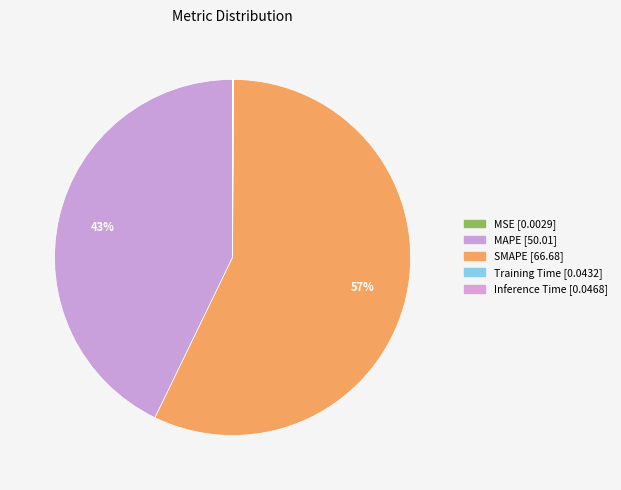

To the nearest percent, what is the average slice percentage?

20%